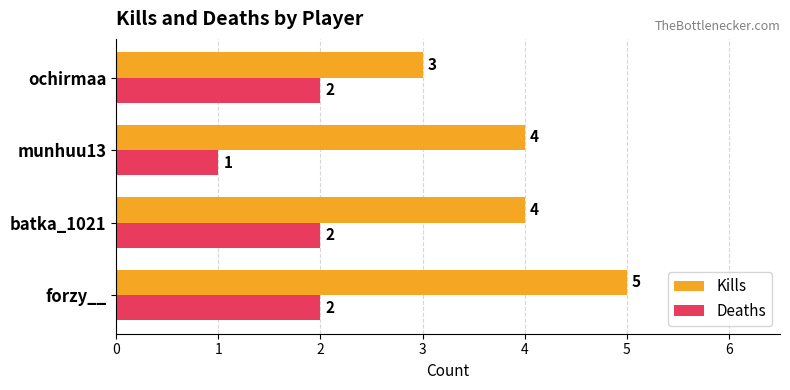

The value of Deaths at ochirmaa is 3. True or false?

False